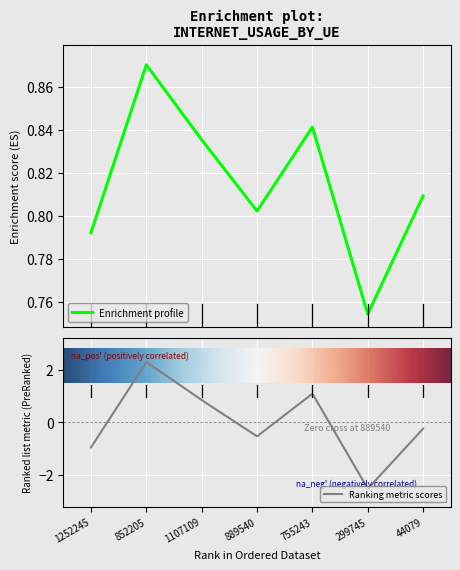

What is the label of the 2nd point from the left?

852205